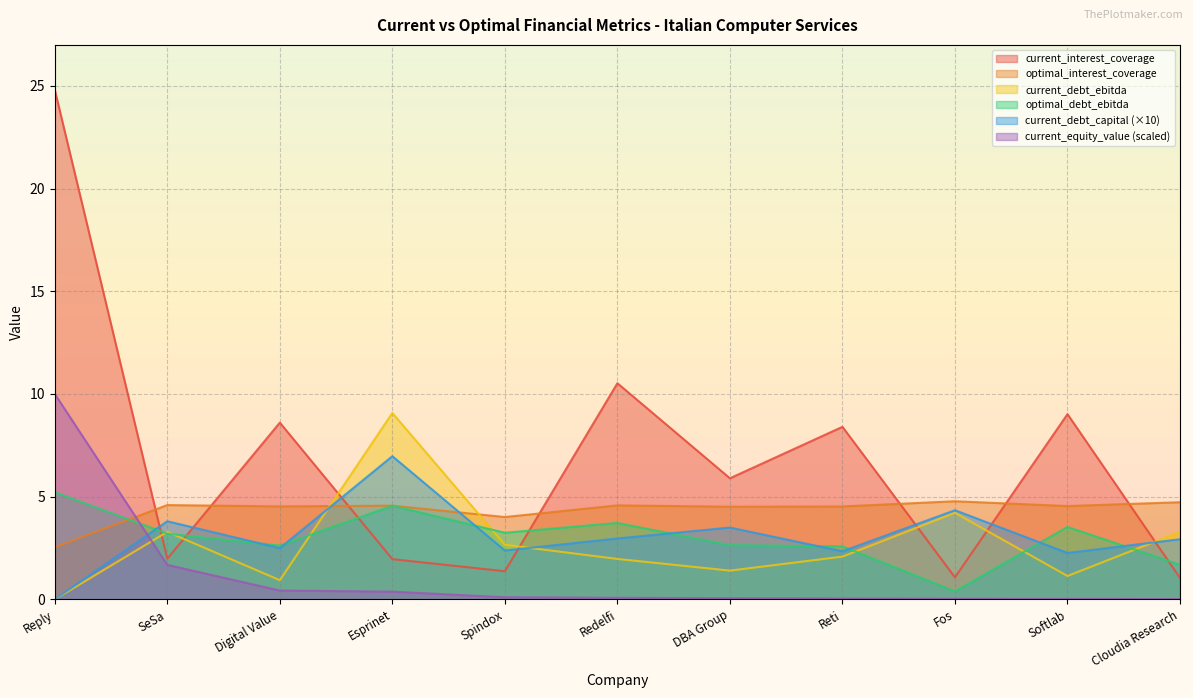

Rank the series at Cloudia Research from lowest to highest value.

current_equity_value (scaled), current_interest_coverage, optimal_debt_ebitda, current_debt_capital (×10), current_debt_ebitda, optimal_interest_coverage